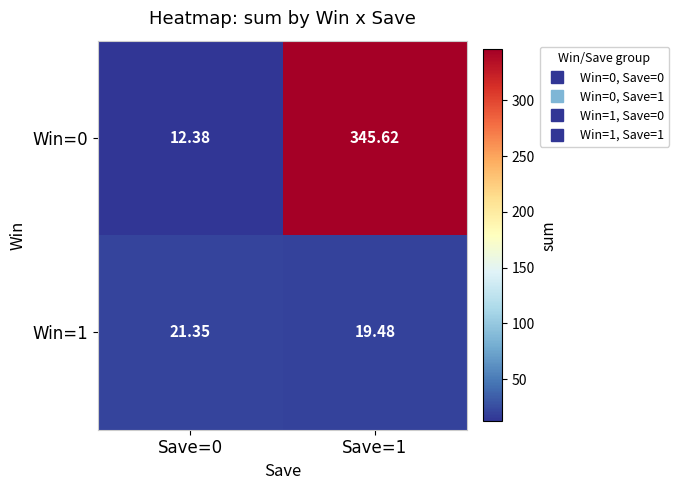

Which series has the largest range (max minus min)?

Win=0